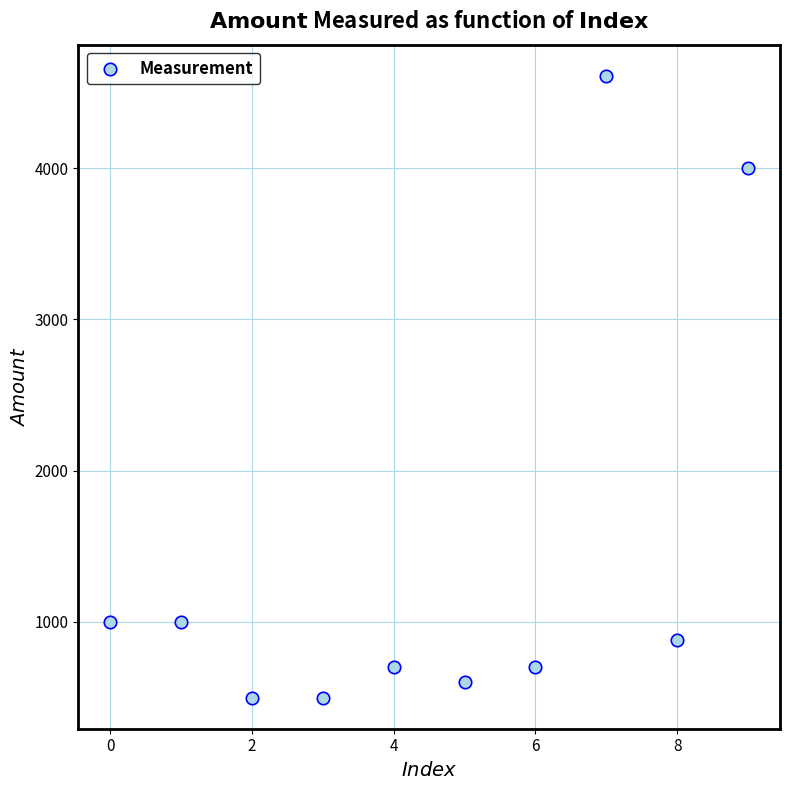

What is the average Y value?

1449